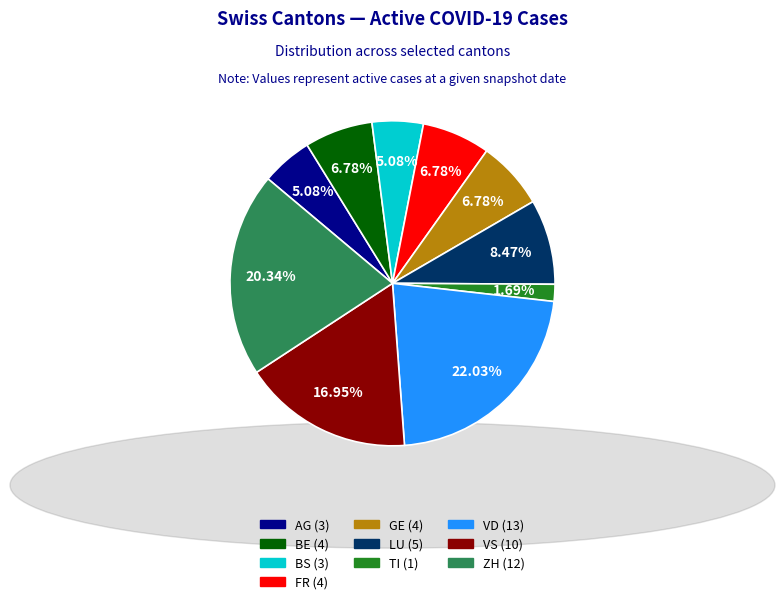

To the nearest percent, what portion does TI represent?

2%